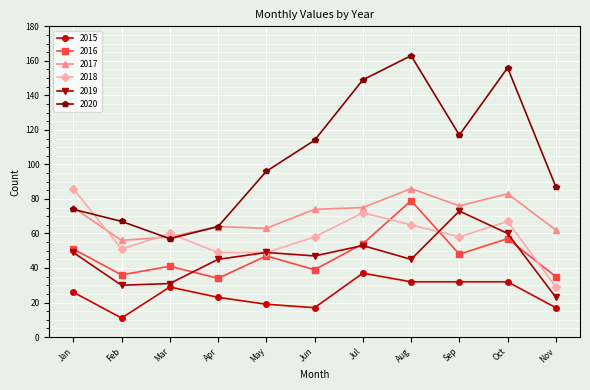

True or false: 2020 and 2018 cross at least once.

True